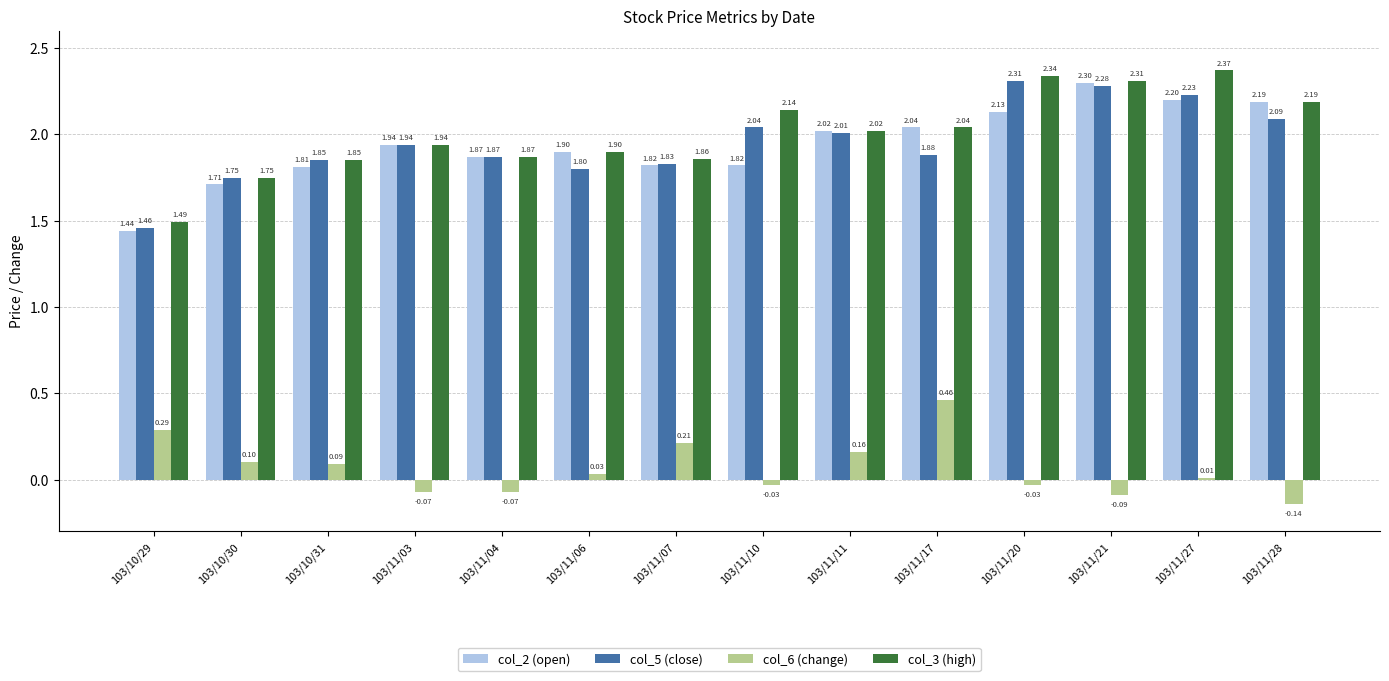

How many bars are there in each group?

4